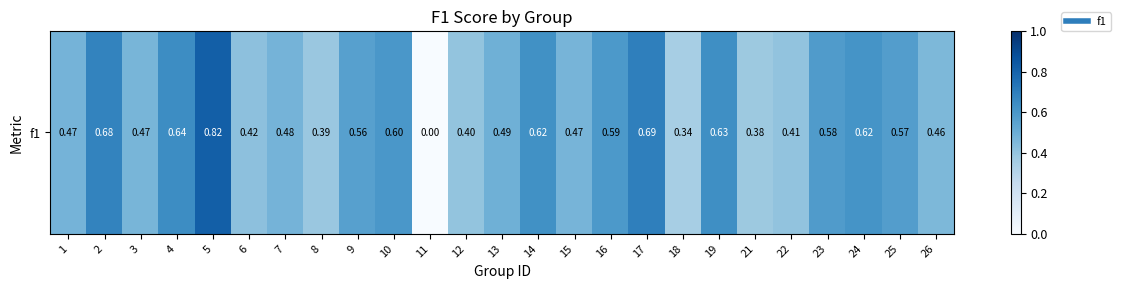

True or false: the data shows 1.2 at 5.

False